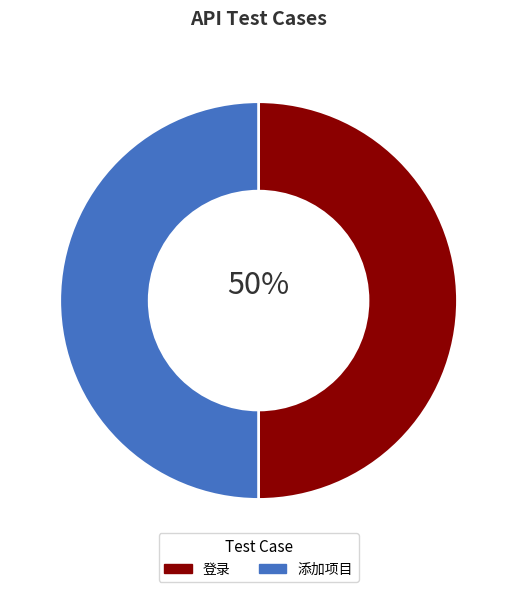

What is the ratio of the value at 登录 to the value at 添加项目?

1.0